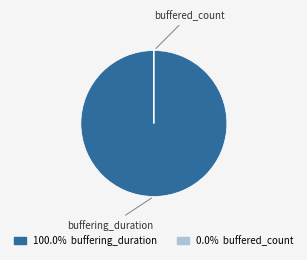

What is the largest slice in the pie chart?

buffering_duration